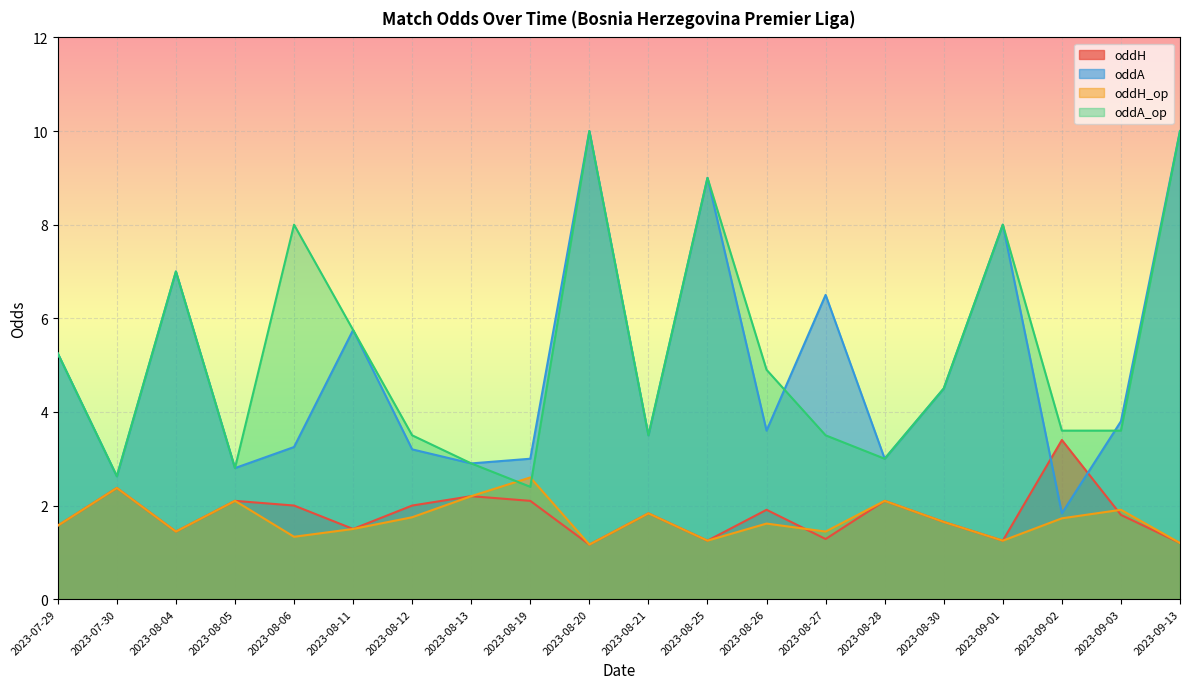

What is the difference between the maximum and minimum values in the oddA_op series?

7.6